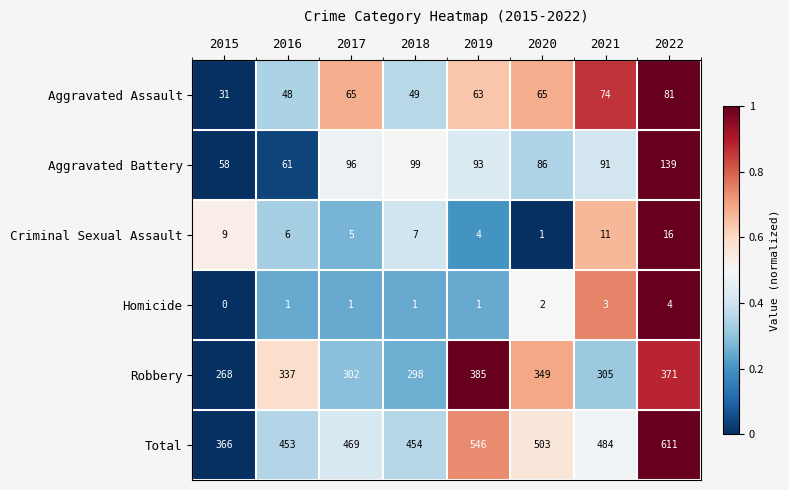

Where is Aggravated Assault nearest to the value 56?

2018